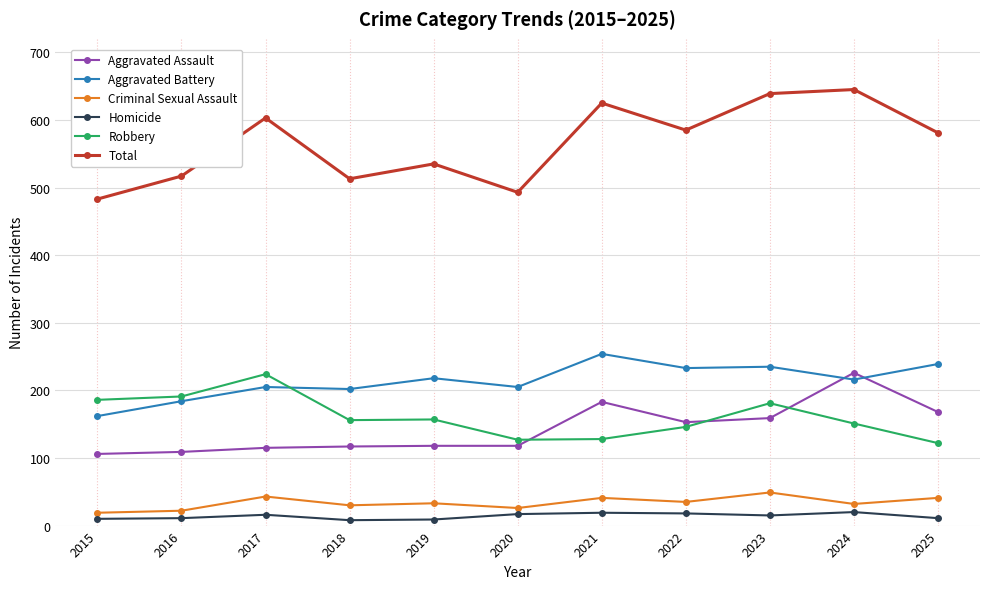

Which series has the widest spread of values?

Total